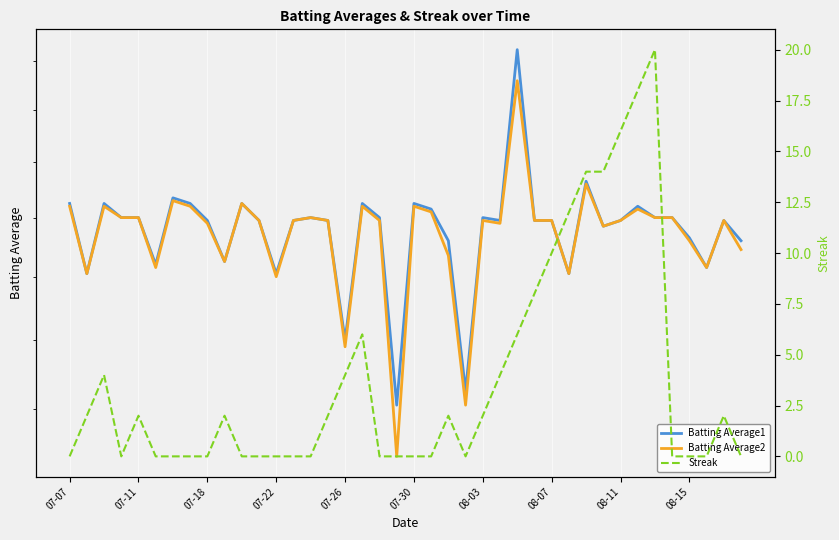

How many times do Batting Average1 and Streak cross each other?

14